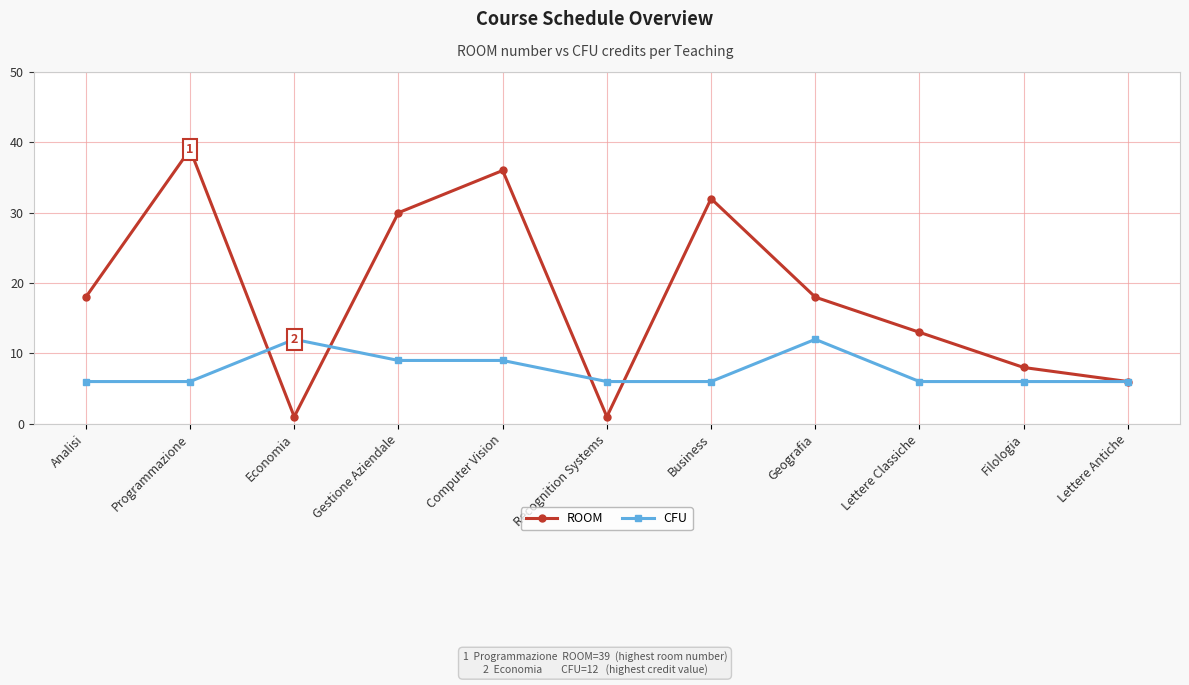

How many distinct data groups are displayed?

2